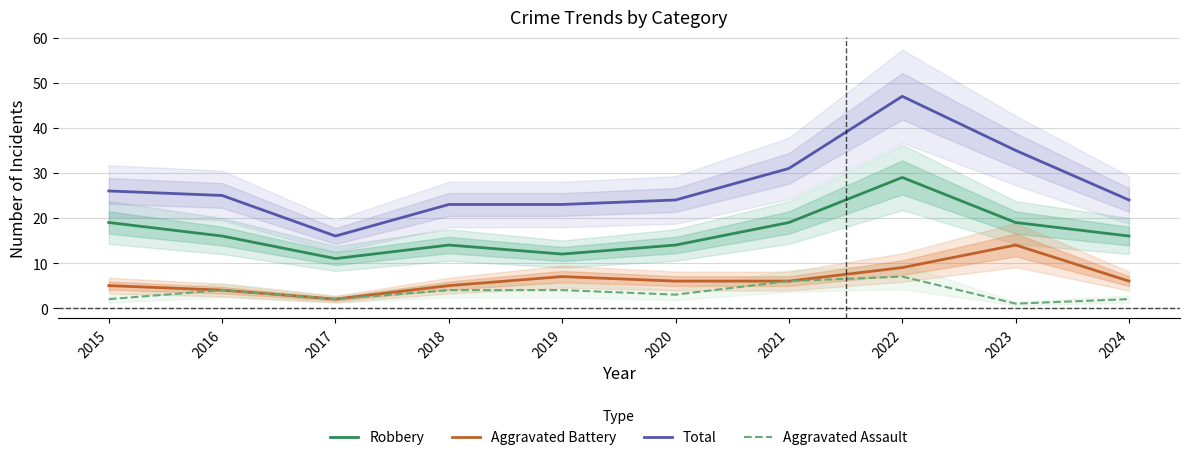

What is the minimum value shown in the chart?

1